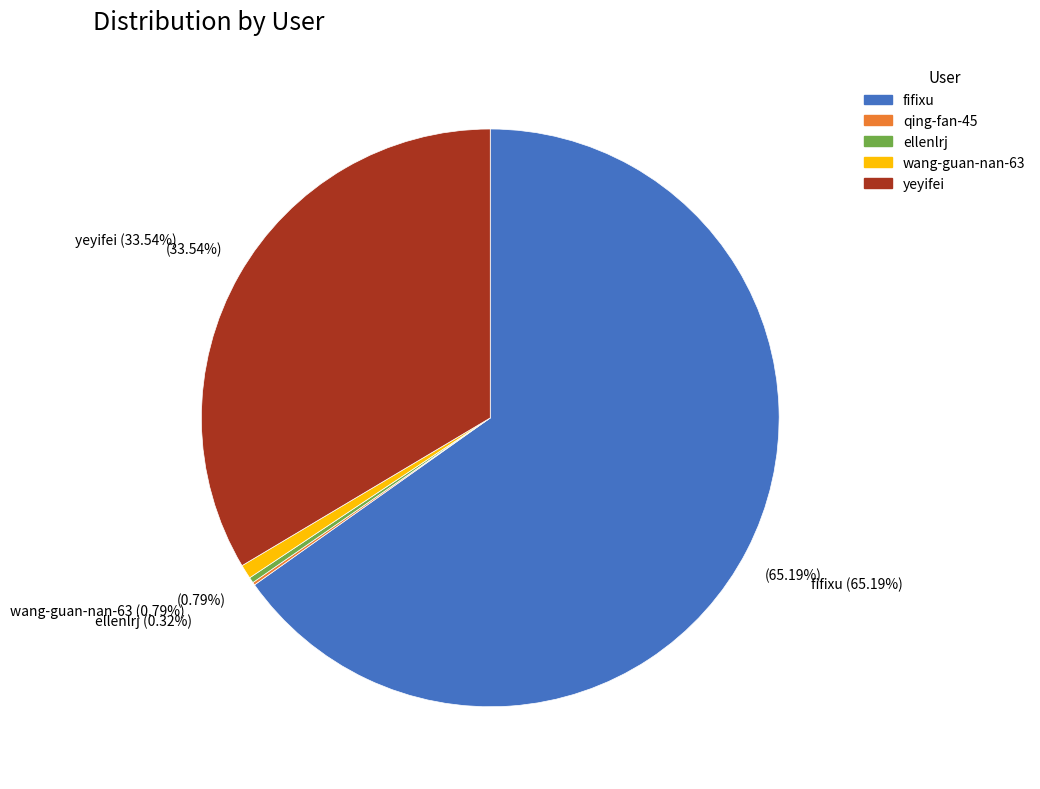

What is the total percentage of yeyifei and fifixu?

98.7%